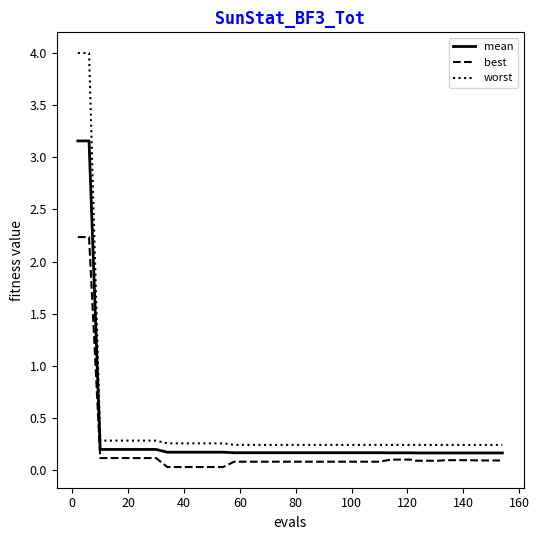

Rank the series by their maximum value, from lowest to highest.

best, mean, worst